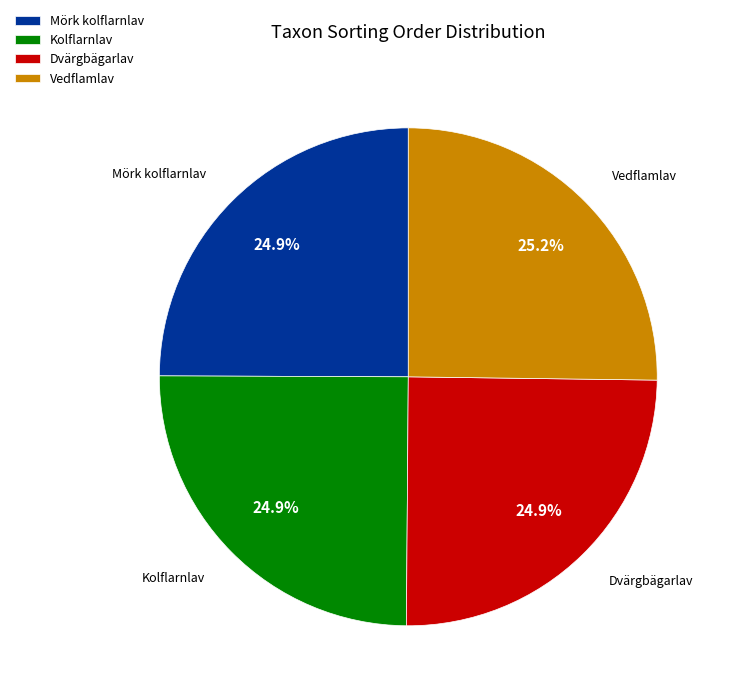

What portion of the pie excludes Kolflarnlav?

75.1%